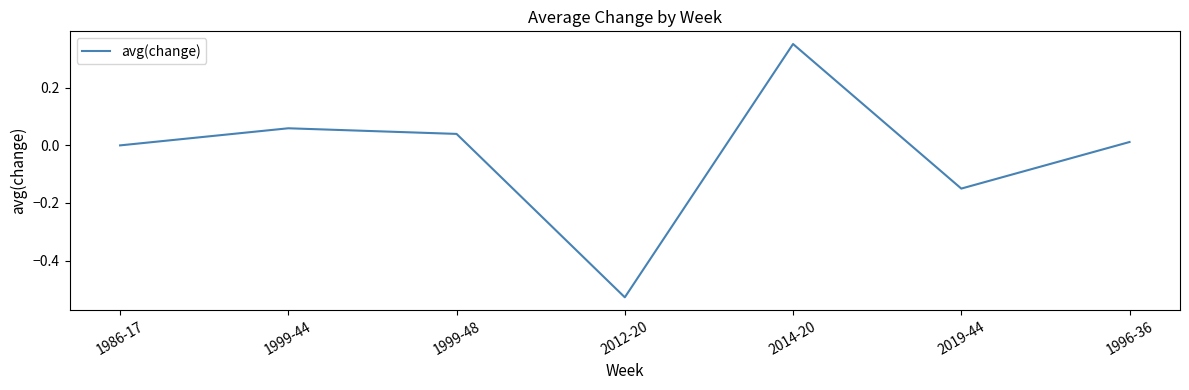

True or false: there are more than 1 points higher than both neighbors.

True